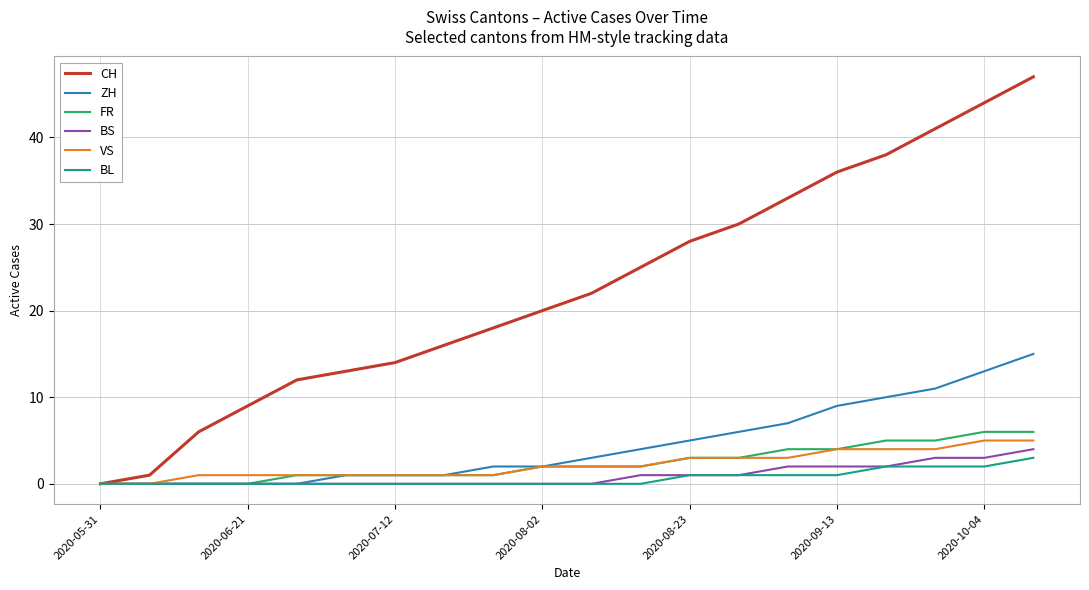

What are all the series names shown in the legend?

CH, ZH, FR, BS, VS, BL